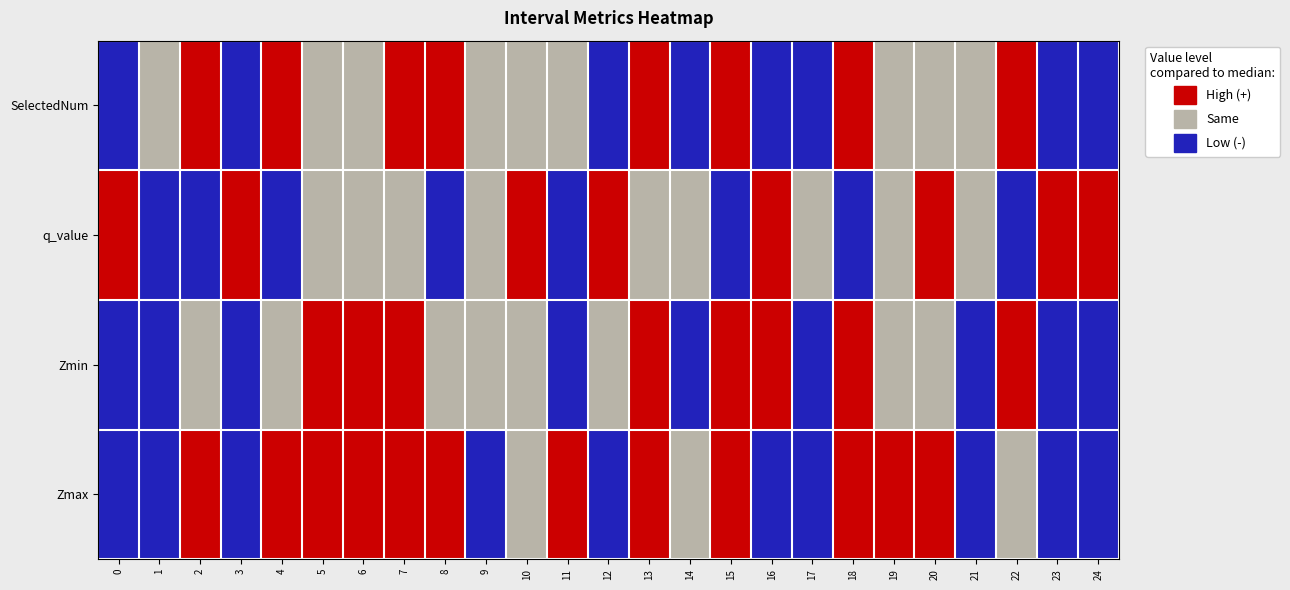

Which series changed the most between 14 and 19?

SelectedNum